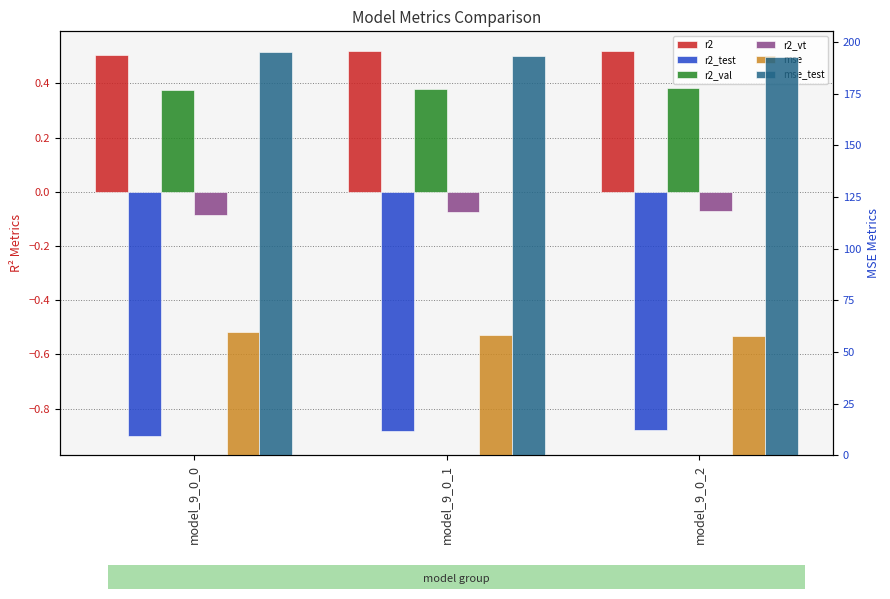

The value of r2 at model_9_0_0 is 0.2. True or false?

False